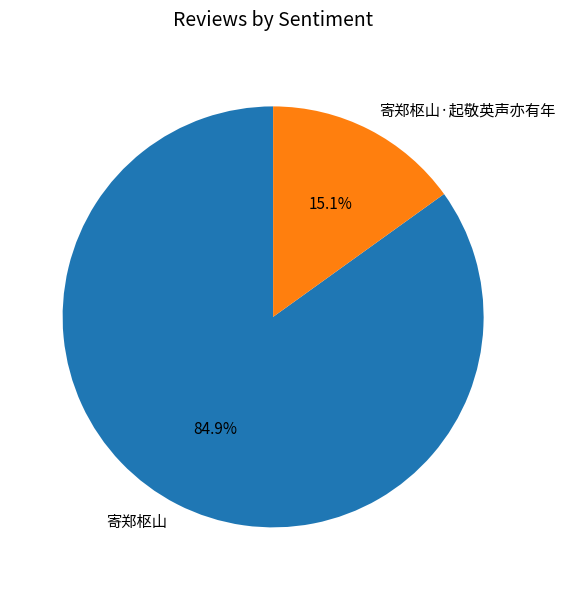

The 寄郑枢山·起敬英声亦有年 slice represents 29% of the pie. True or false?

False